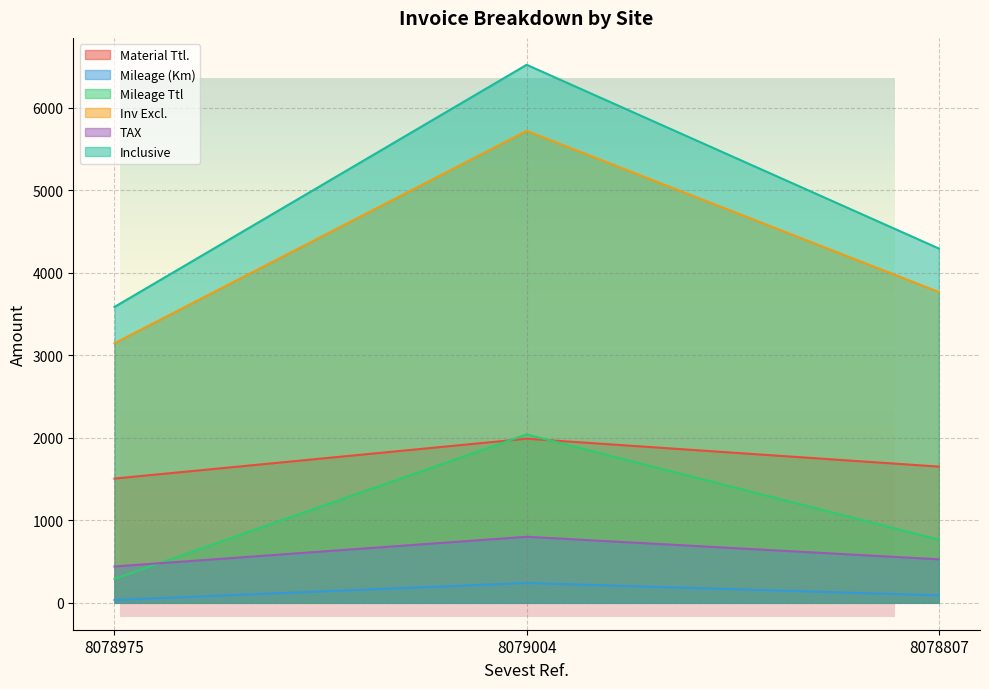

Which series has the largest total across all categories?

Inclusive